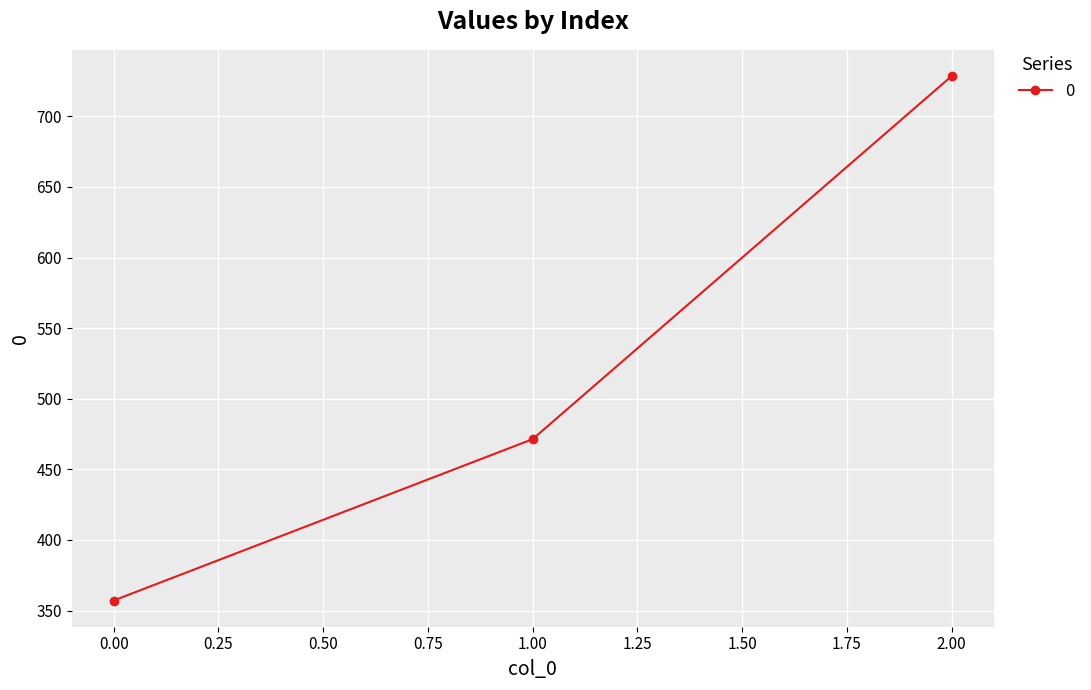

Reading right to left, extract all data points from this chart.

728.6	471.4	357.1